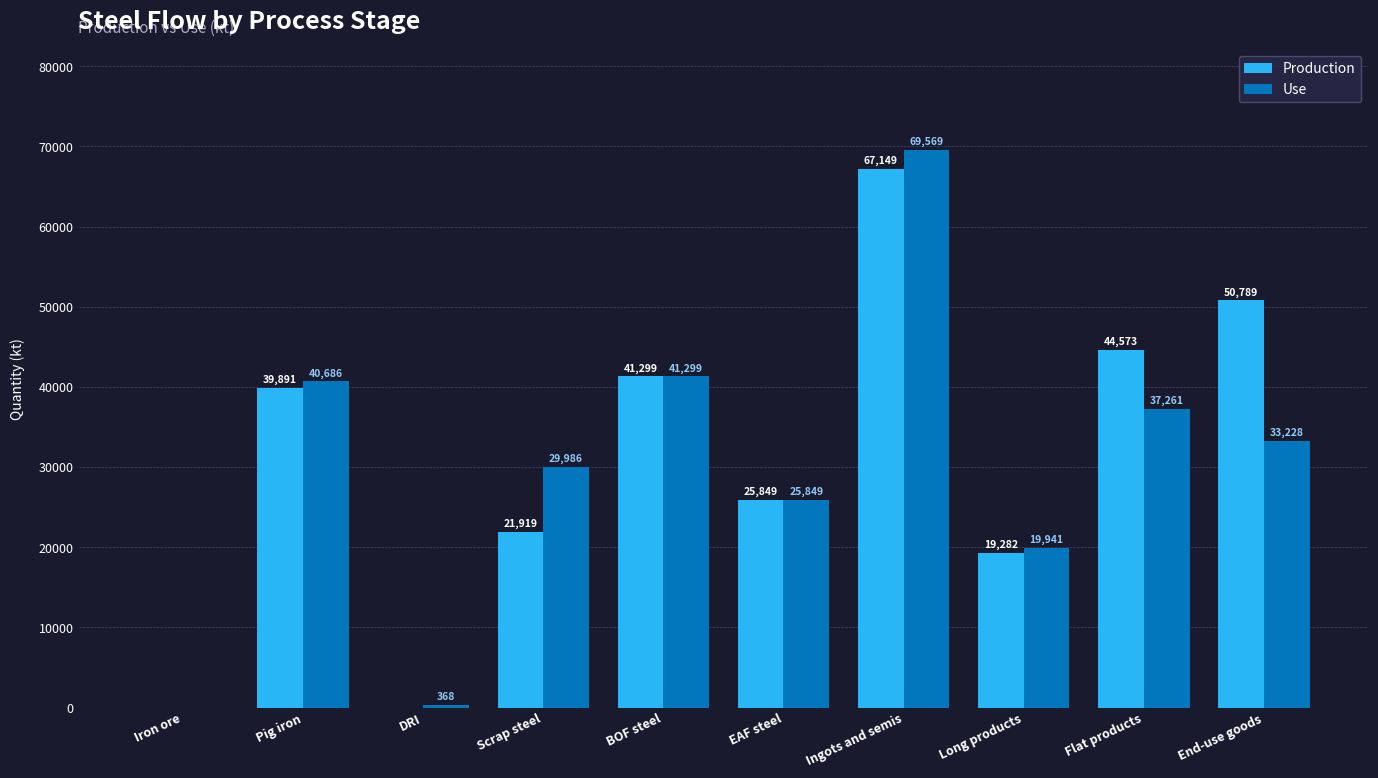

Is the value of Production at Scrap steel greater than the value of Use at Pig iron?

No